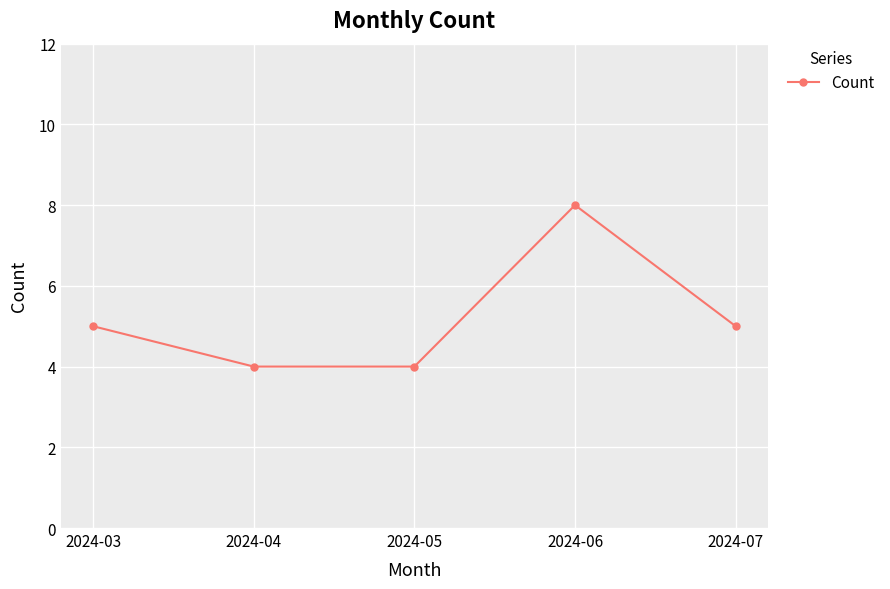

What is the change in value from 2024-04 to 2024-06?

+4